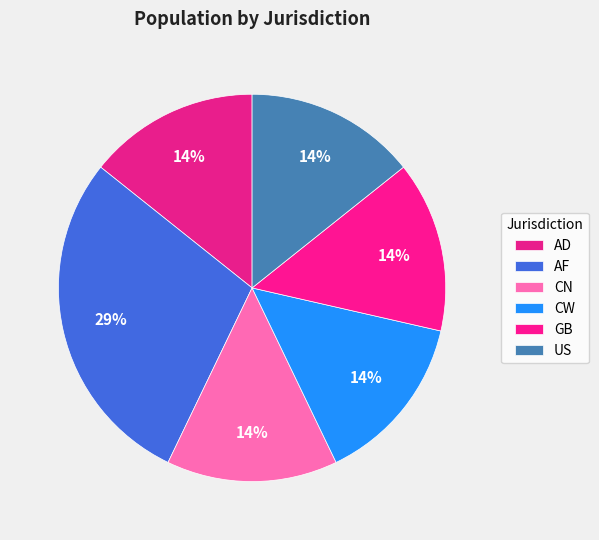

Do AF and GB together represent more than half of the pie?

No